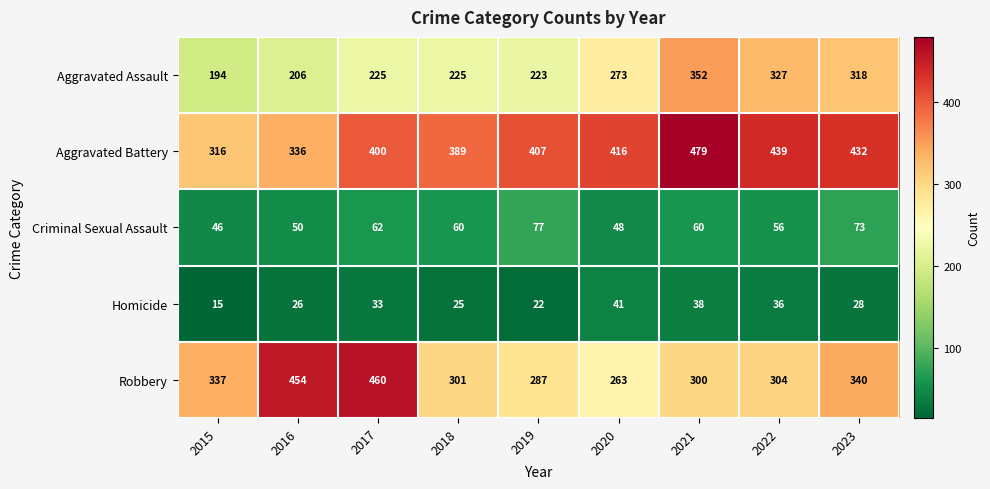

At which category does the chart reach its minimum across all series?

2015